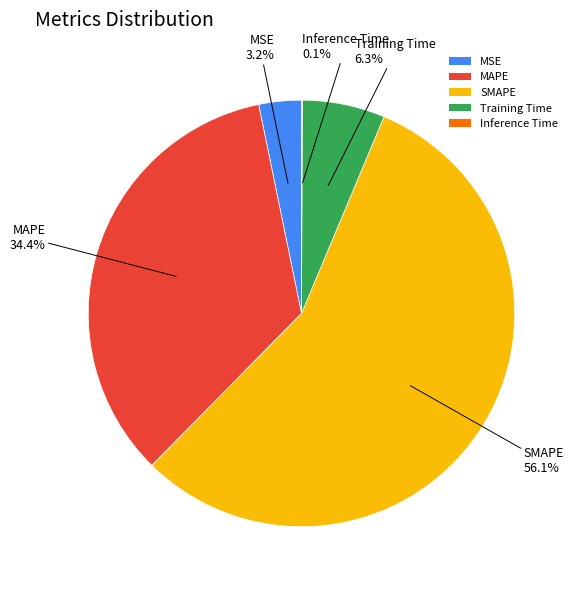

What percentage is NOT represented by MAPE?

65.6%